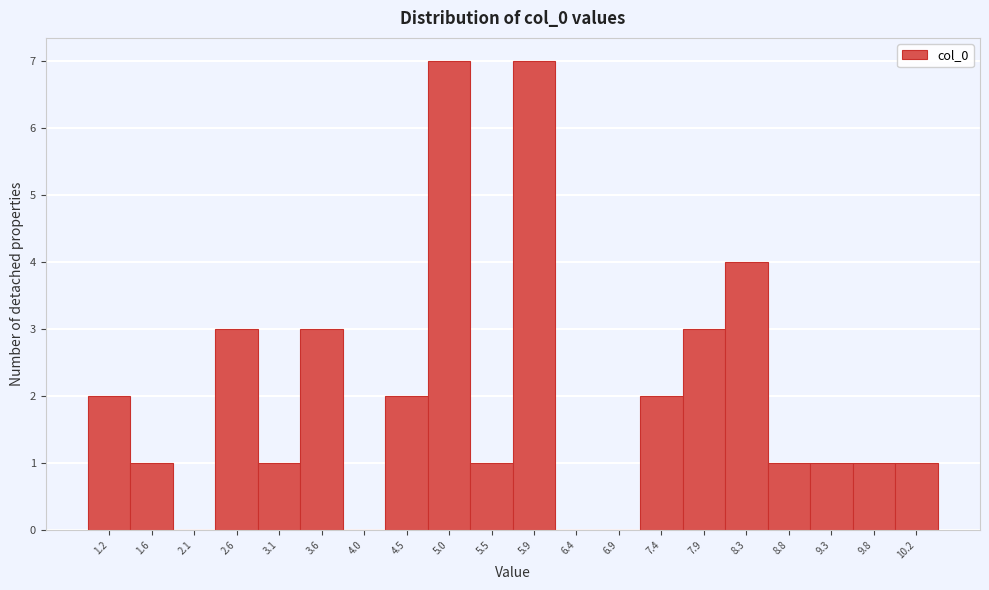

Reading left to right, what are all the values shown in this chart?

1.2=2	1.6=1	2.1=0	2.6=3	3.1=1	3.6=3	4.0=0	4.5=2	5.0=7	5.5=1	5.9=7	6.4=0	6.9=0	7.4=2	7.9=3	8.3=4	8.8=1	9.3=1	9.8=1	10.2=1